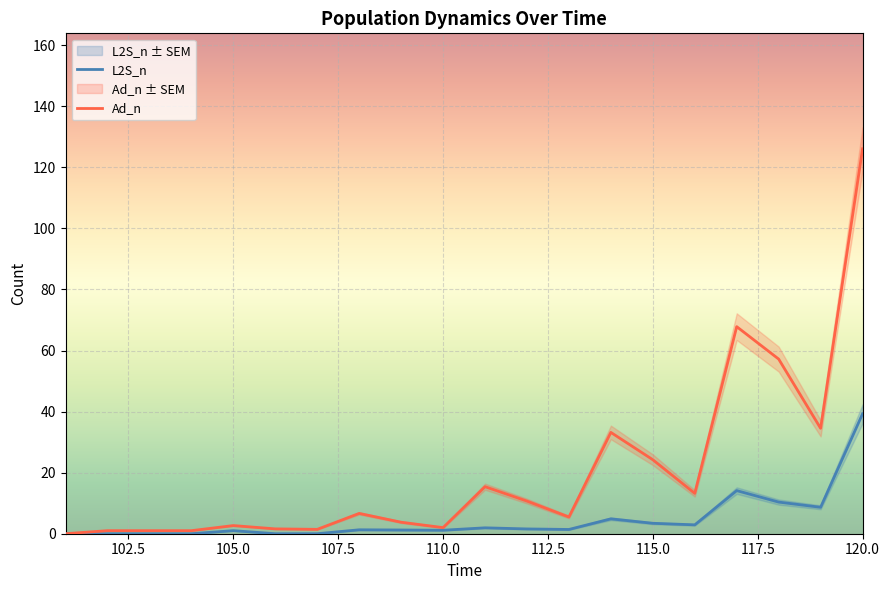

What is the highest value of the Ad_n series?

126.1